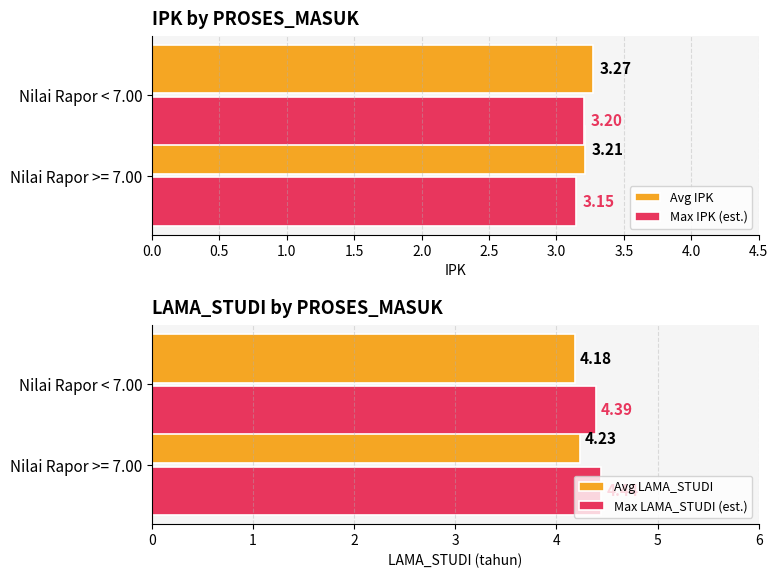

Is it true that Avg LAMA_STUDI equals 2.5 at Nilai Rapor >= 7.00?

False